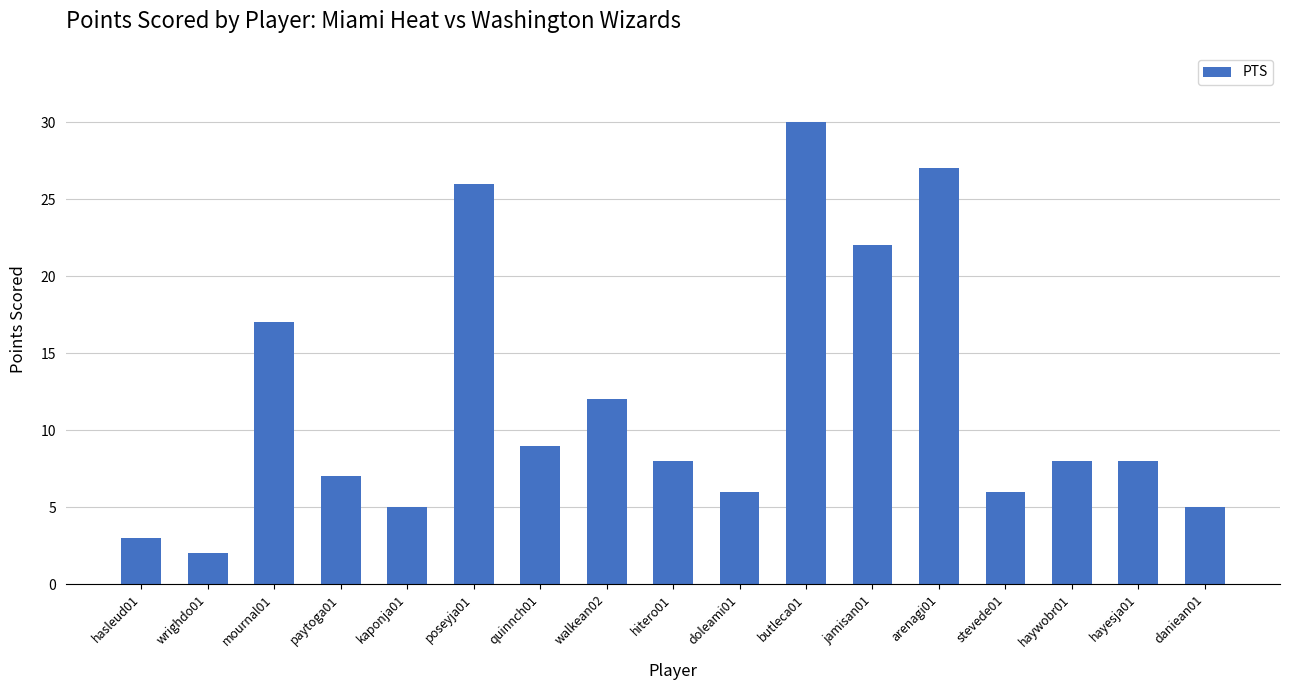

Reading left to right, transcribe all the data shown in this chart.

3	2	17	7	5	26	9	12	8	6	30	22	27	6	8	8	5